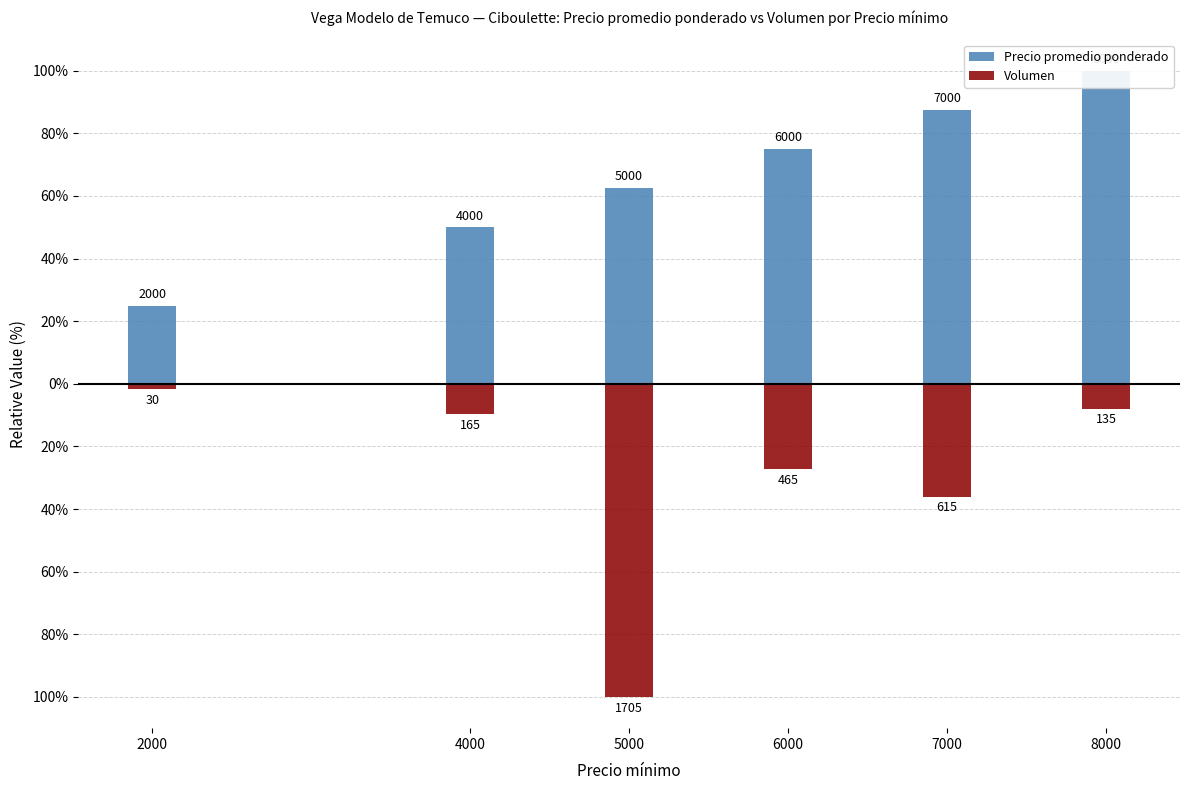

Is it true that Volumen equals -9.7 at 4000?

True